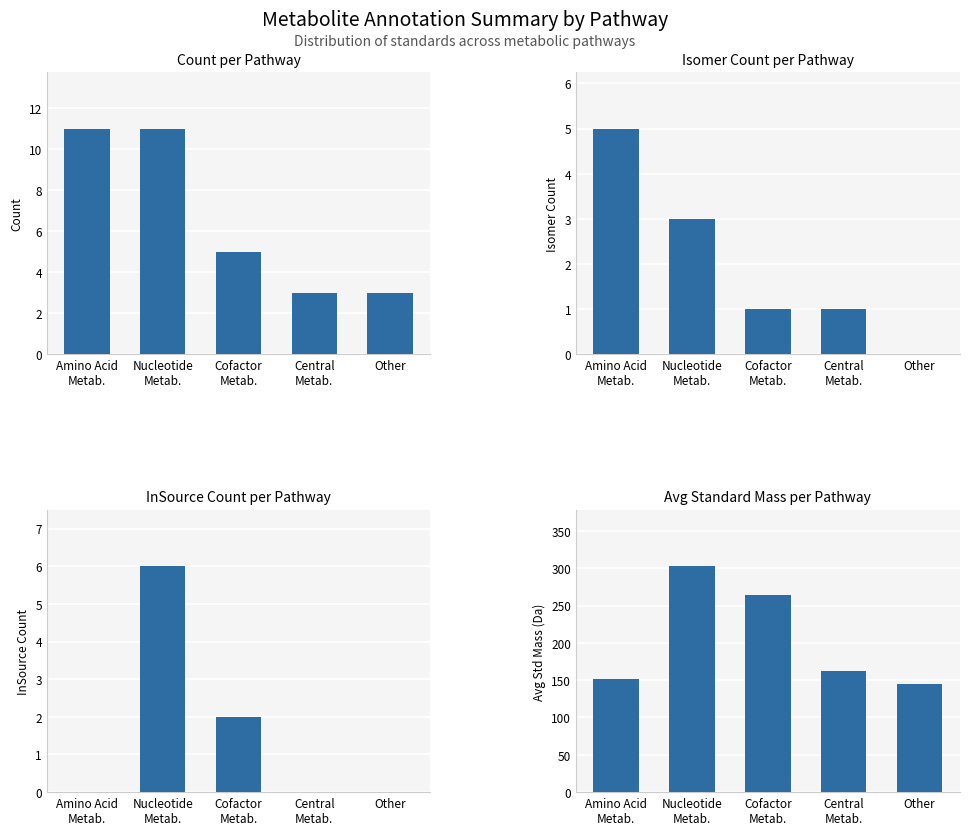

Reading left to right, extract all data points from this chart.

Count per Pathway: Amino Acid
Metab.=11.0	Nucleotide
Metab.=11.0	Cofactor
Metab.=5.0	Central
Metab.=3.0	Other=3.0
Isomer Count per Pathway: Amino Acid
Metab.=5.0	Nucleotide
Metab.=3.0	Cofactor
Metab.=1.0	Central
Metab.=1.0	Other=0.0
InSource Count per Pathway: Amino Acid
Metab.=0.0	Nucleotide
Metab.=6.0	Cofactor
Metab.=2.0	Central
Metab.=0.0	Other=0.0
Avg Standard Mass per Pathway: Amino Acid
Metab.=151.9	Nucleotide
Metab.=302.6	Cofactor
Metab.=264.5	Central
Metab.=161.7	Other=145.4